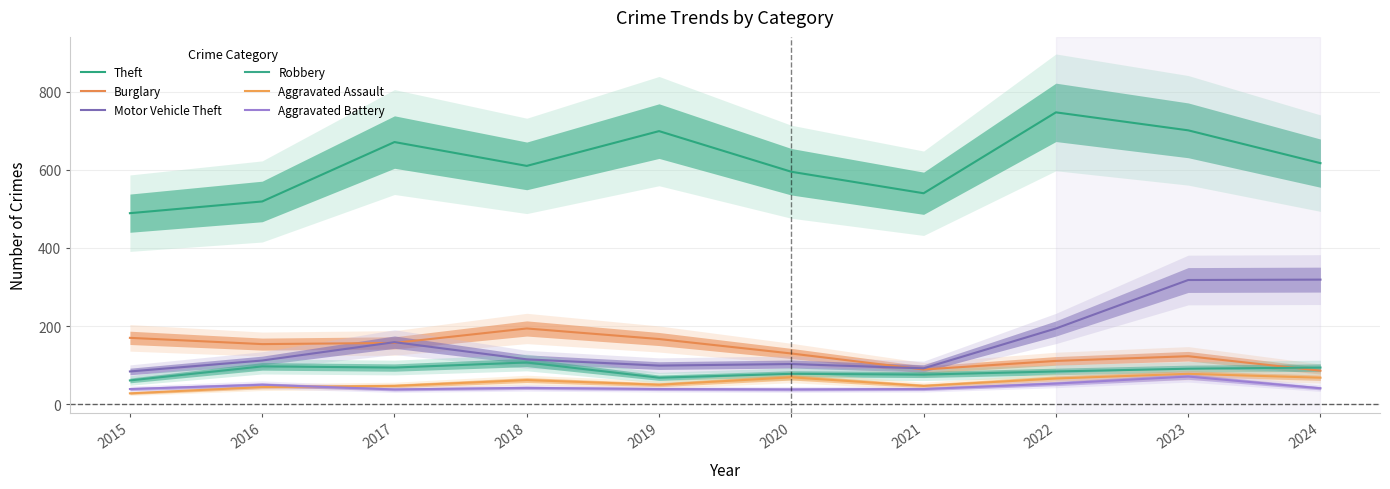

How many lines are shown in the chart?

6